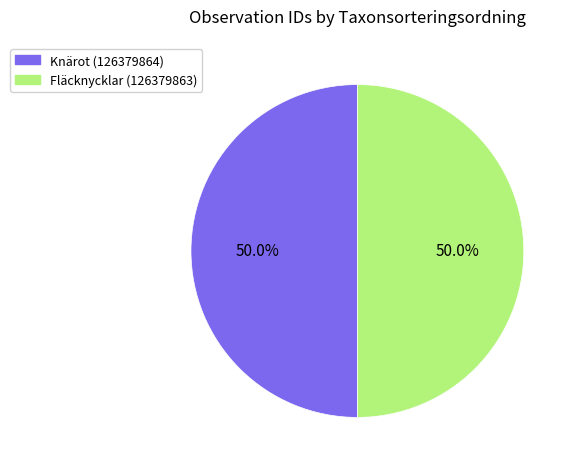

To the nearest percent, what percentage of the pie is Fläcknycklar (126379863)?

50%